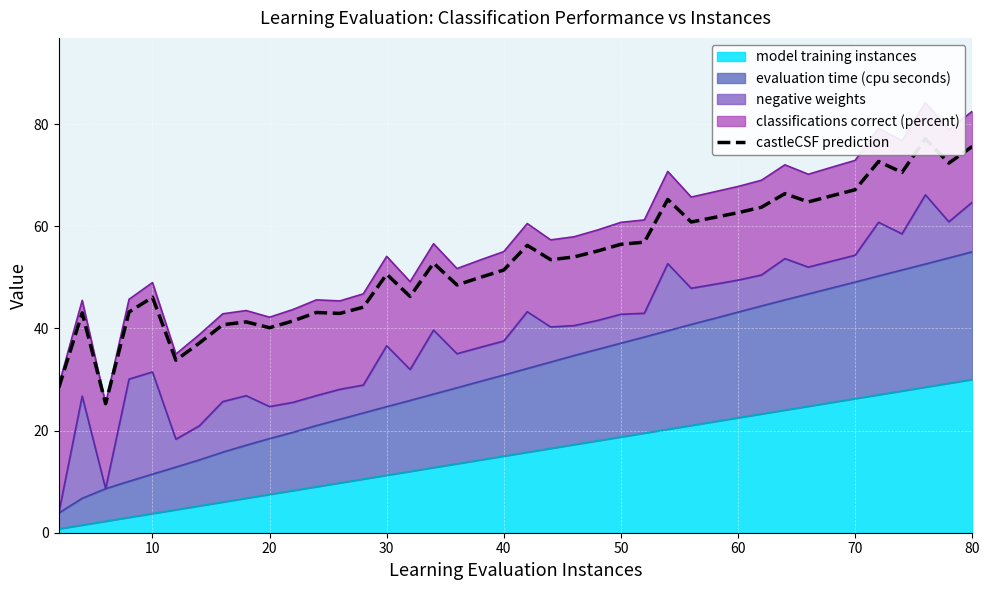

True or false: there are more than 2 points higher than both neighbors.

True